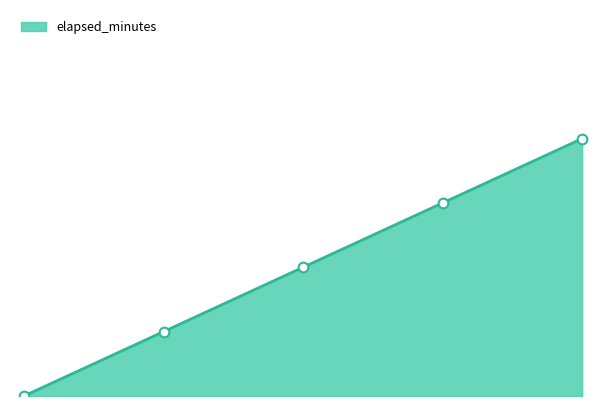

Is it true that the value at 2 is 1?

False